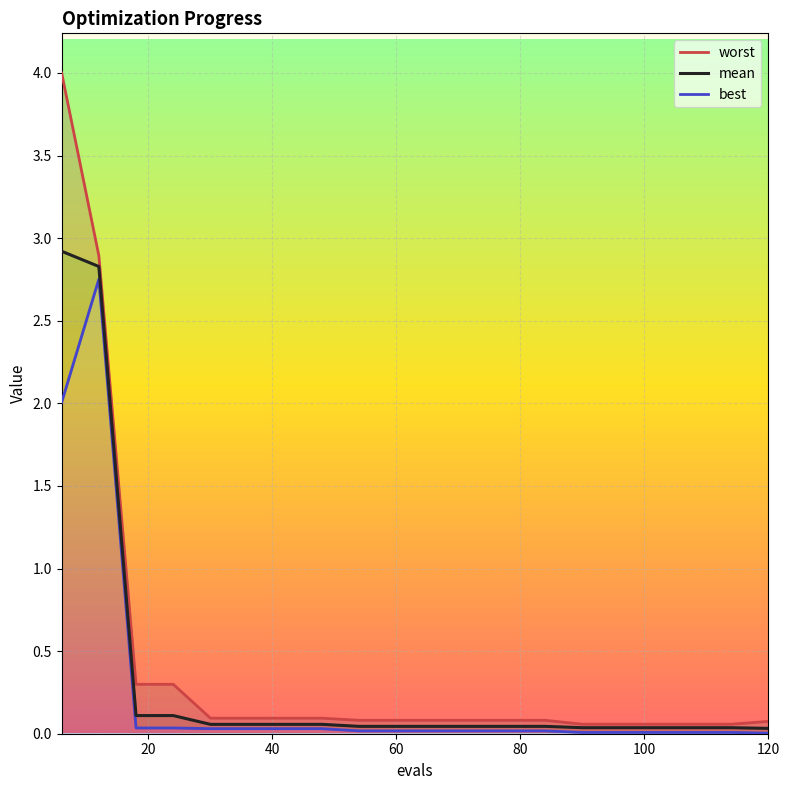

The best series shows 0.0 at 100. True or false?

False